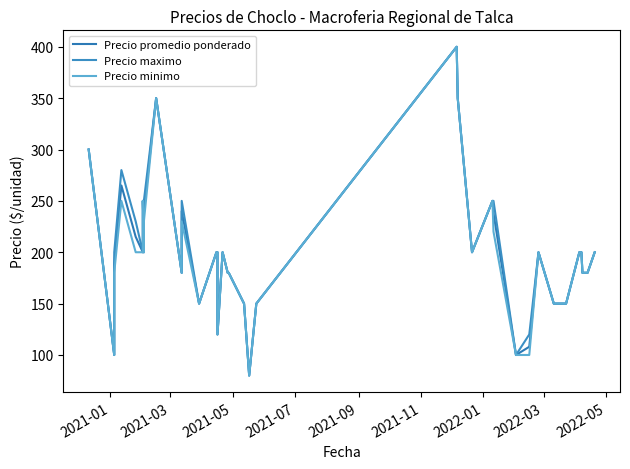

At how many categories does at least one series exceed 281?

4